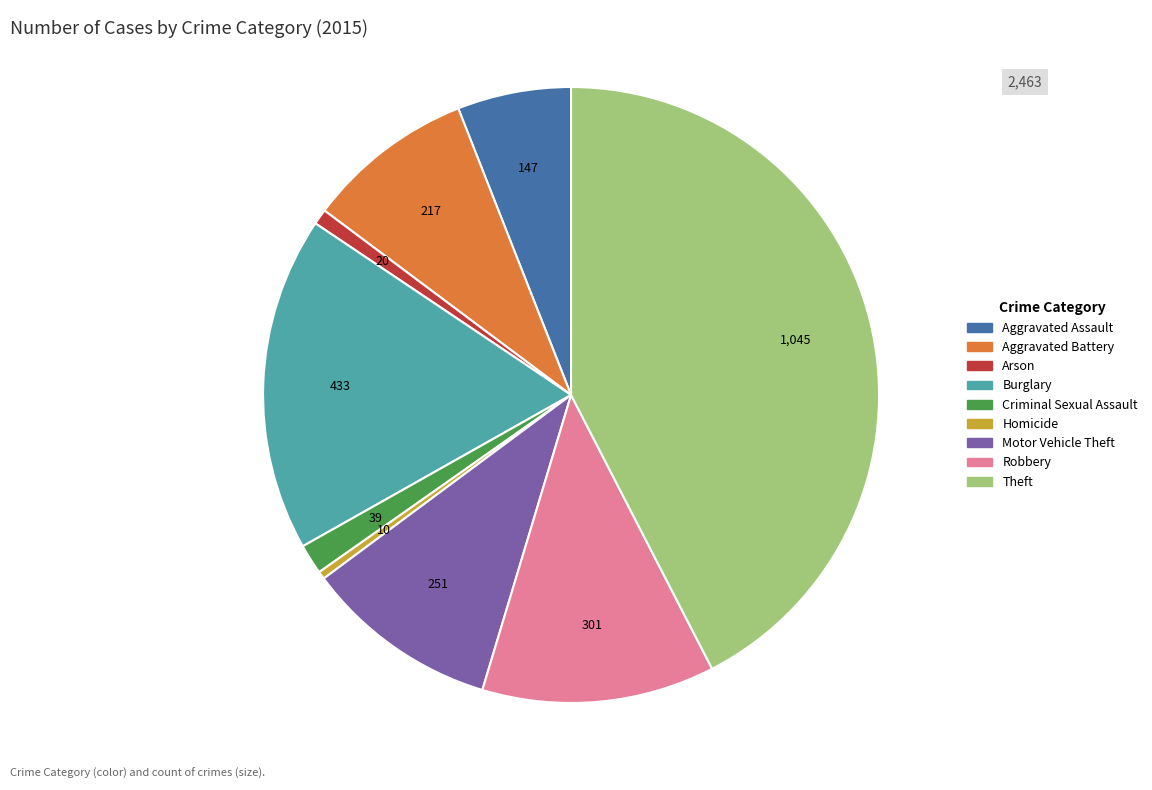

True or false: Theft accounts for 42% of the total.

True